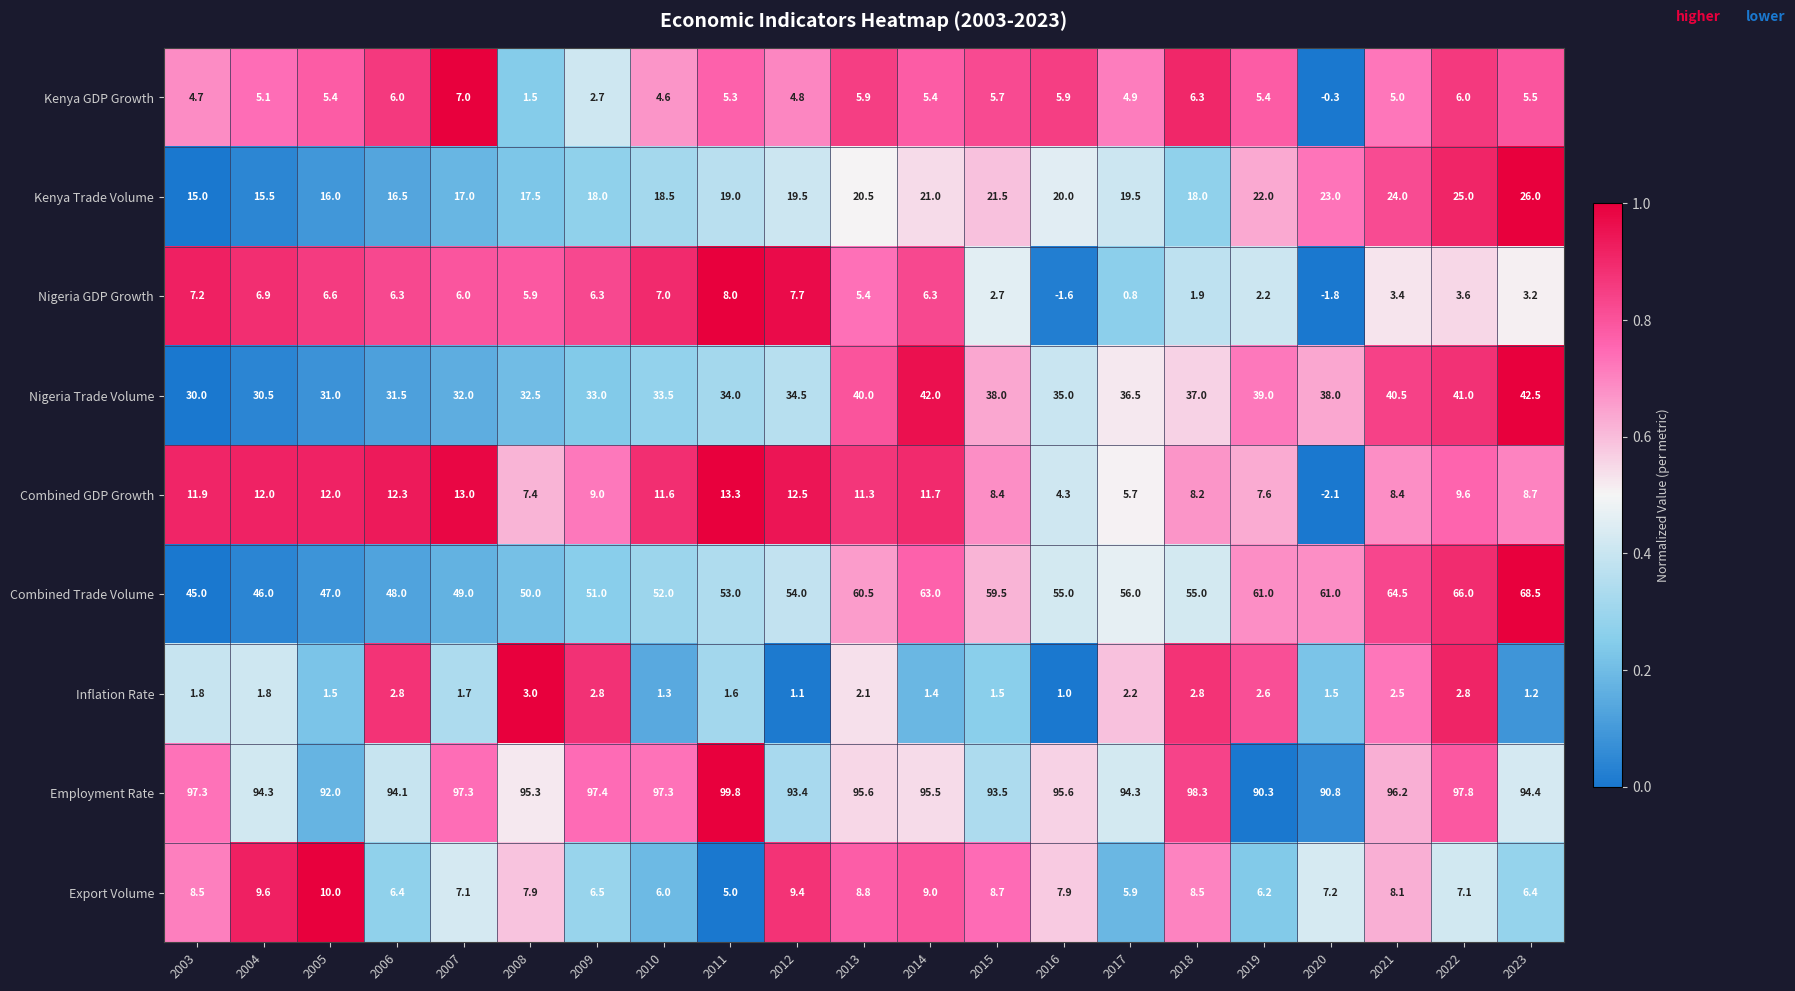

The value of Kenya Trade Volume at 2019 is 22.0. True or false?

True